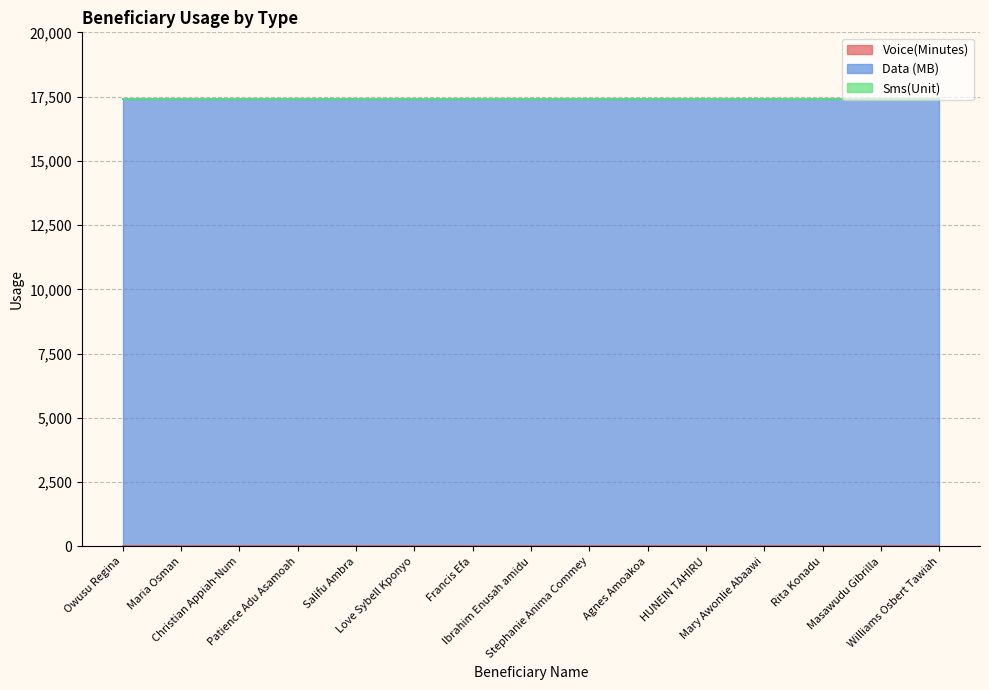

What position from the right is Ibrahim Enusah amidu?

8